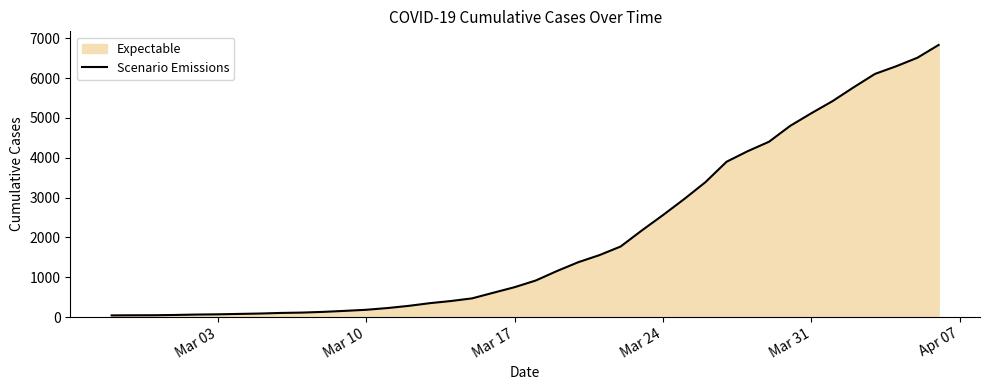

What is the maximum value shown in the chart?

6833